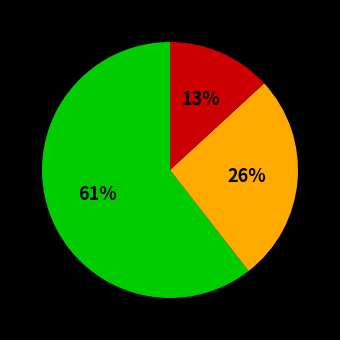

Does any single category account for the majority?

Yes